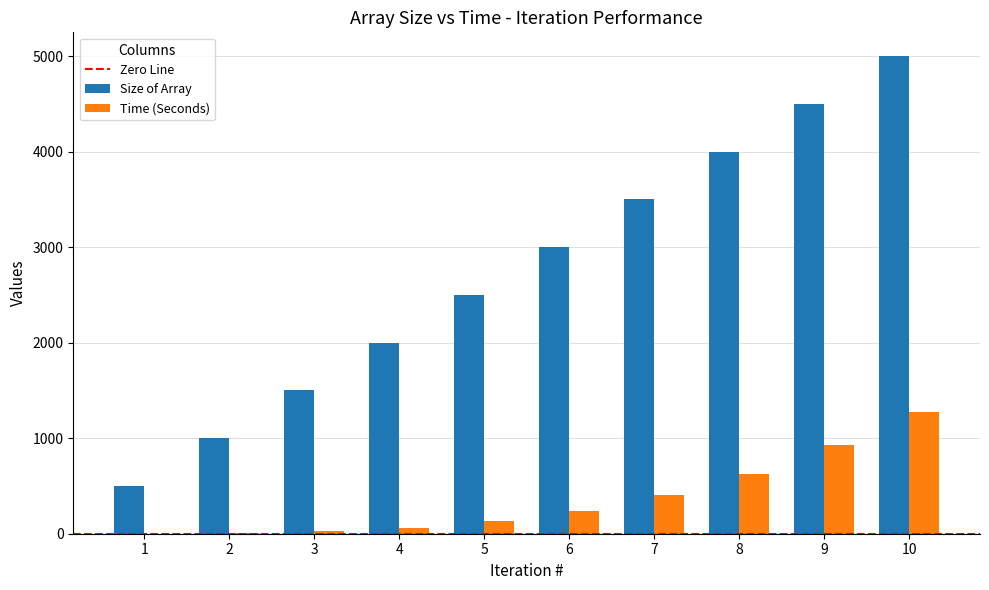

What is the maximum value for Size of Array?

5000.0